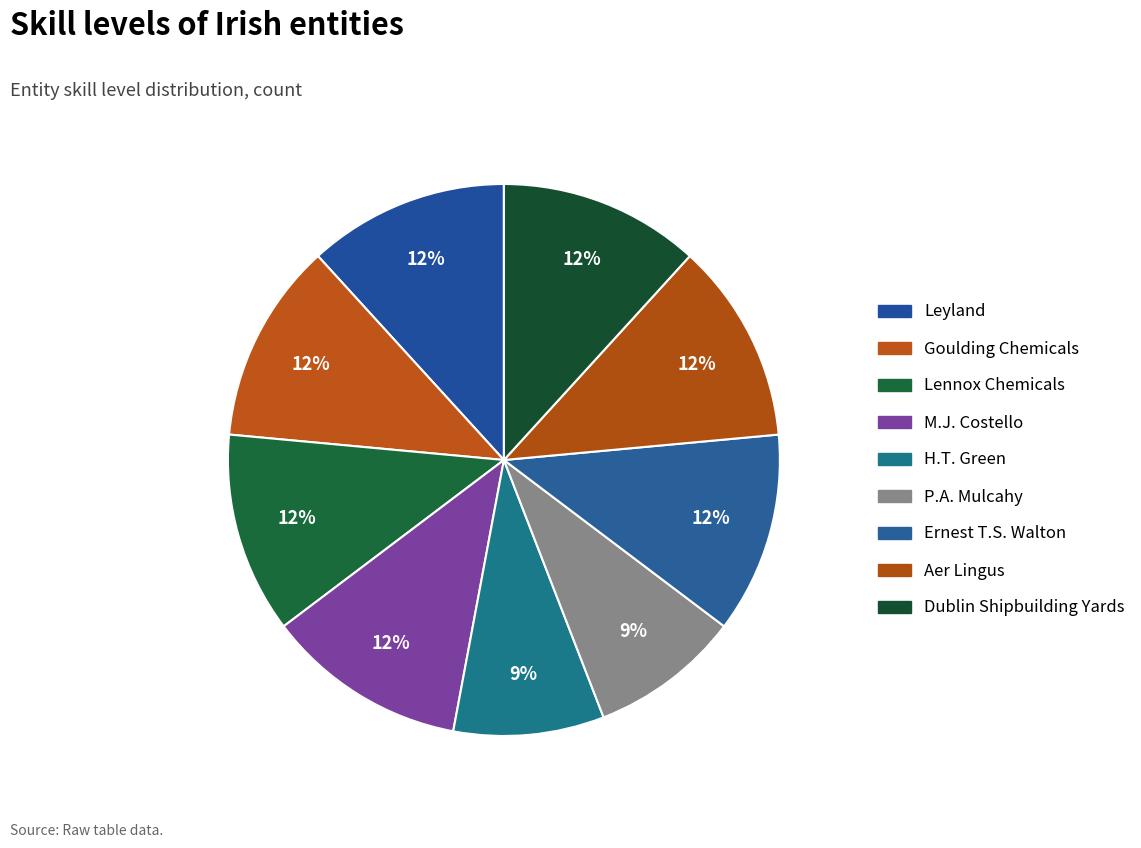

Is Goulding Chemicals the majority of the pie?

No